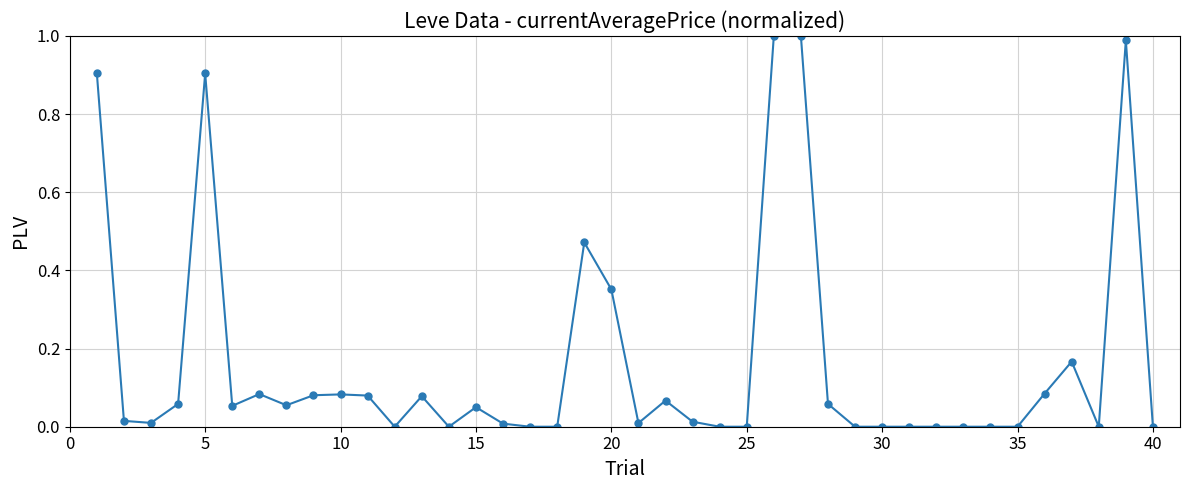

What is the sum of all values?

6.7